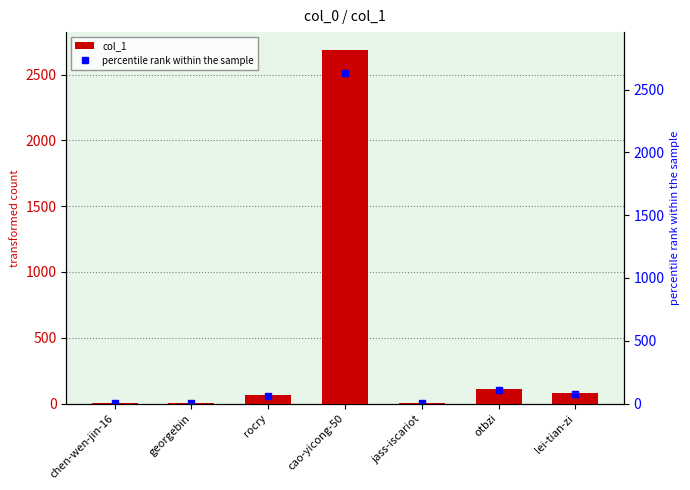

What is the label of the 5th bar from the left?

jass-iscariot